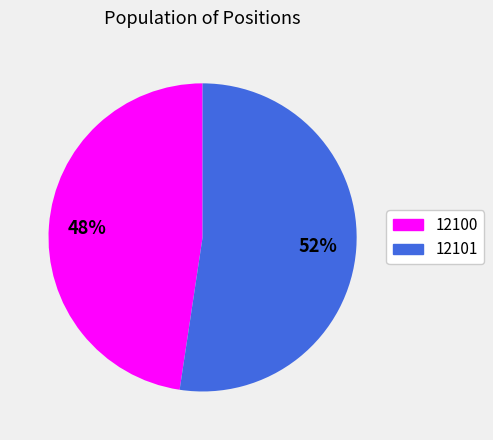

Which has a higher value, 12101 or 12100?

12101